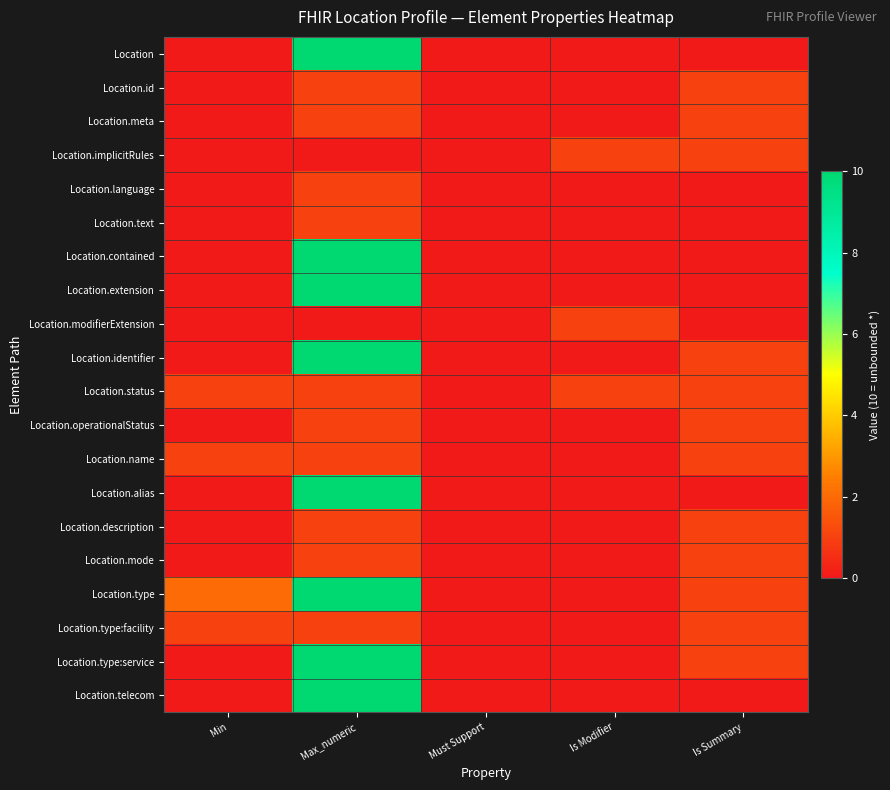

Reading left to right, extract all data points from this chart.

Location: Min=0	Max_numeric=10	Must Support=0	Is Modifier=0	Is Summary=0
Location.id: Min=0	Max_numeric=1	Must Support=0	Is Modifier=0	Is Summary=1
Location.meta: Min=0	Max_numeric=1	Must Support=0	Is Modifier=0	Is Summary=1
Location.implicitRules: Min=0	Max_numeric=0	Must Support=0	Is Modifier=1	Is Summary=1
Location.language: Min=0	Max_numeric=1	Must Support=0	Is Modifier=0	Is Summary=0
Location.text: Min=0	Max_numeric=1	Must Support=0	Is Modifier=0	Is Summary=0
Location.contained: Min=0	Max_numeric=10	Must Support=0	Is Modifier=0	Is Summary=0
Location.extension: Min=0	Max_numeric=10	Must Support=0	Is Modifier=0	Is Summary=0
Location.modifierExtension: Min=0	Max_numeric=0	Must Support=0	Is Modifier=1	Is Summary=0
Location.identifier: Min=0	Max_numeric=10	Must Support=0	Is Modifier=0	Is Summary=1
Location.status: Min=1	Max_numeric=1	Must Support=0	Is Modifier=1	Is Summary=1
Location.operationalStatus: Min=0	Max_numeric=1	Must Support=0	Is Modifier=0	Is Summary=1
Location.name: Min=1	Max_numeric=1	Must Support=0	Is Modifier=0	Is Summary=1
Location.alias: Min=0	Max_numeric=10	Must Support=0	Is Modifier=0	Is Summary=0
Location.description: Min=0	Max_numeric=1	Must Support=0	Is Modifier=0	Is Summary=1
Location.mode: Min=0	Max_numeric=1	Must Support=0	Is Modifier=0	Is Summary=1
Location.type: Min=2	Max_numeric=10	Must Support=0	Is Modifier=0	Is Summary=1
Location.type:facility: Min=1	Max_numeric=1	Must Support=0	Is Modifier=0	Is Summary=1
Location.type:service: Min=0	Max_numeric=10	Must Support=0	Is Modifier=0	Is Summary=1
Location.telecom: Min=0	Max_numeric=10	Must Support=0	Is Modifier=0	Is Summary=0